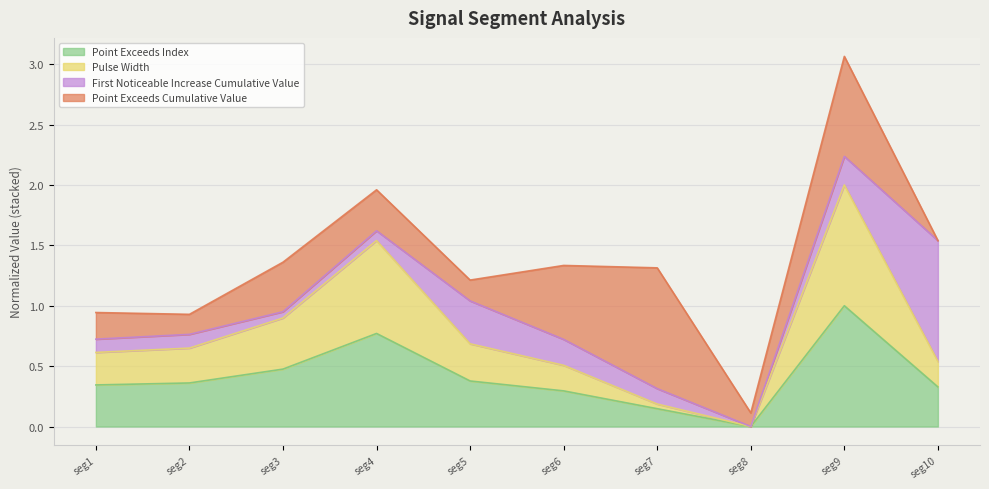

What is the total value across all series at seg2?

0.9